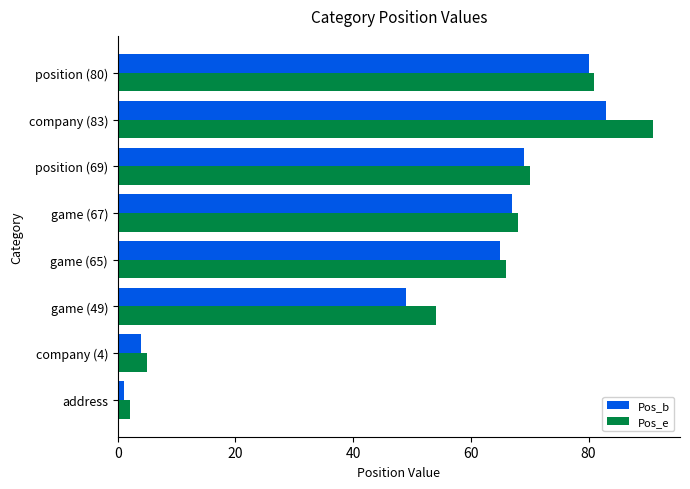

Which series changed the most between game (49) and position (69)?

Pos_b